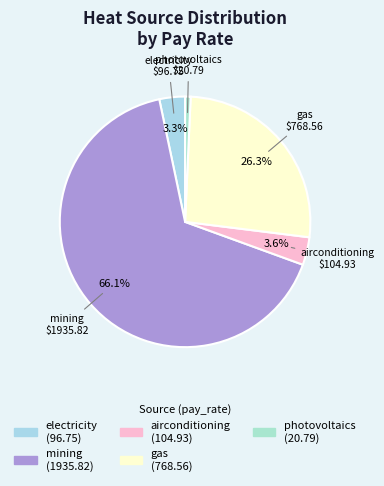

Do airconditioning and electricity together represent more than half of the pie?

No